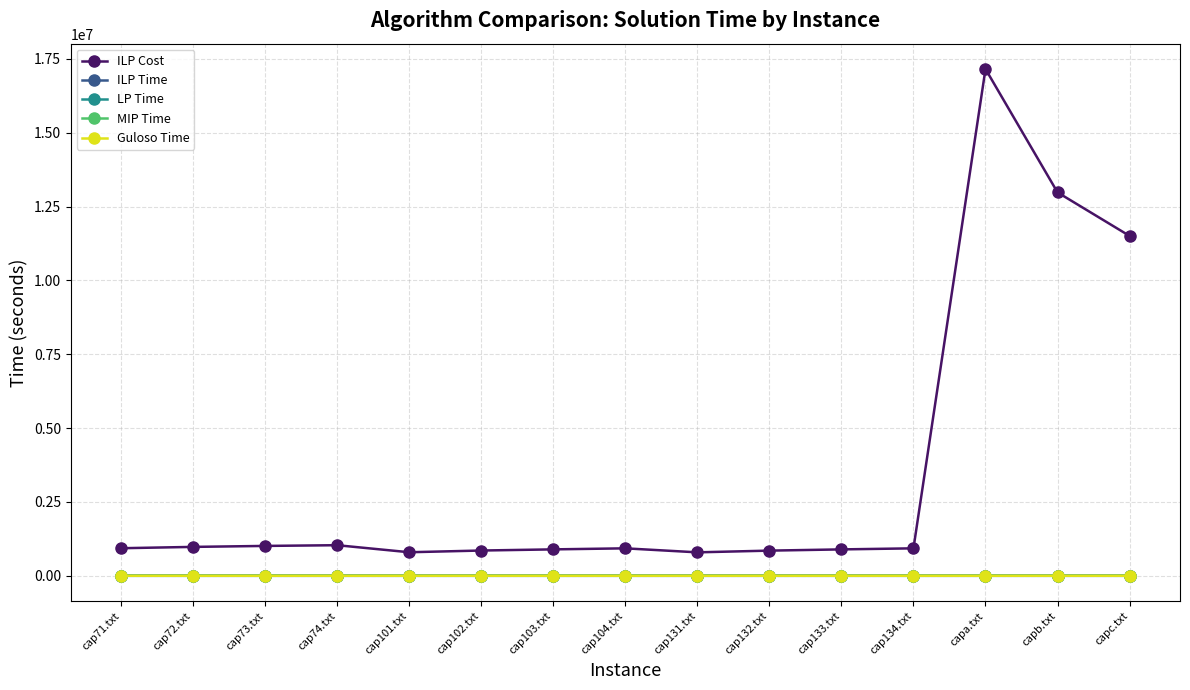

How many distinct data groups are displayed?

5